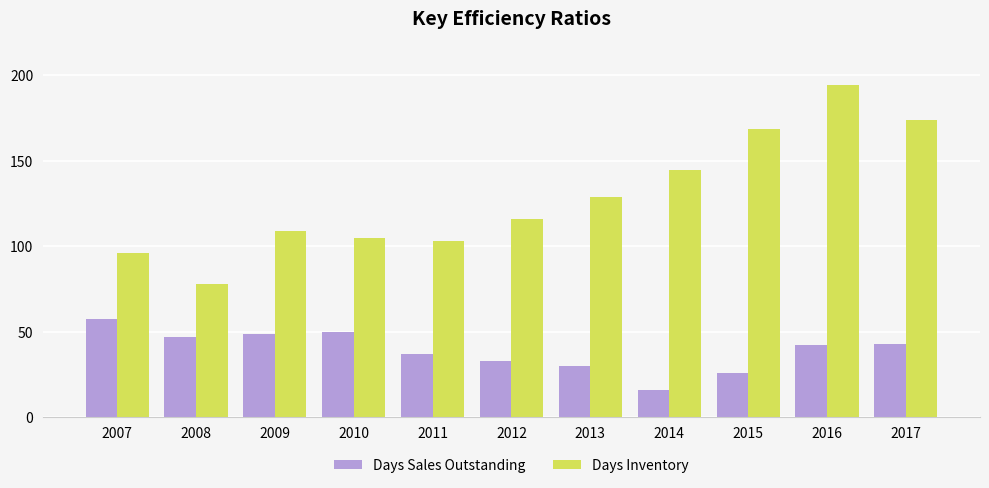

At which label does Days Sales Outstanding reach its minimum?

2014